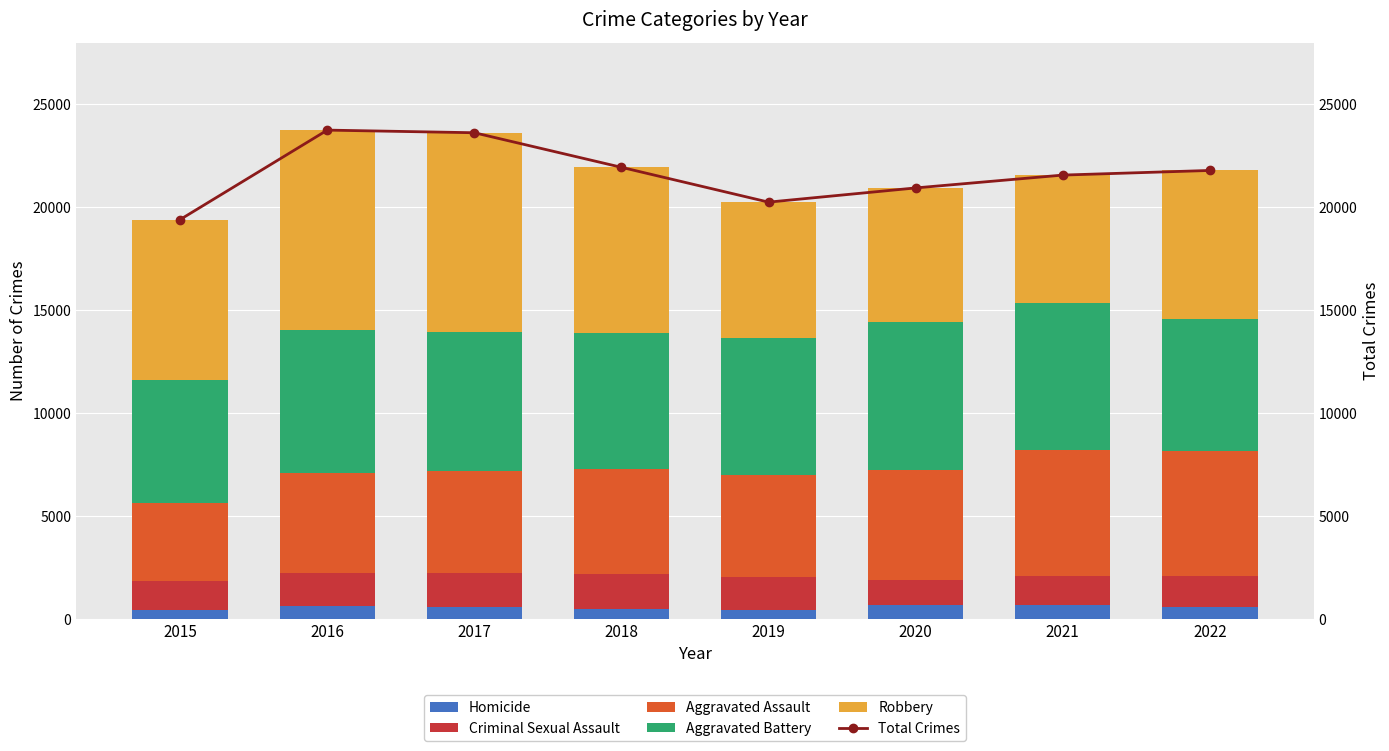

At which category is the sum across all series the highest?

2016